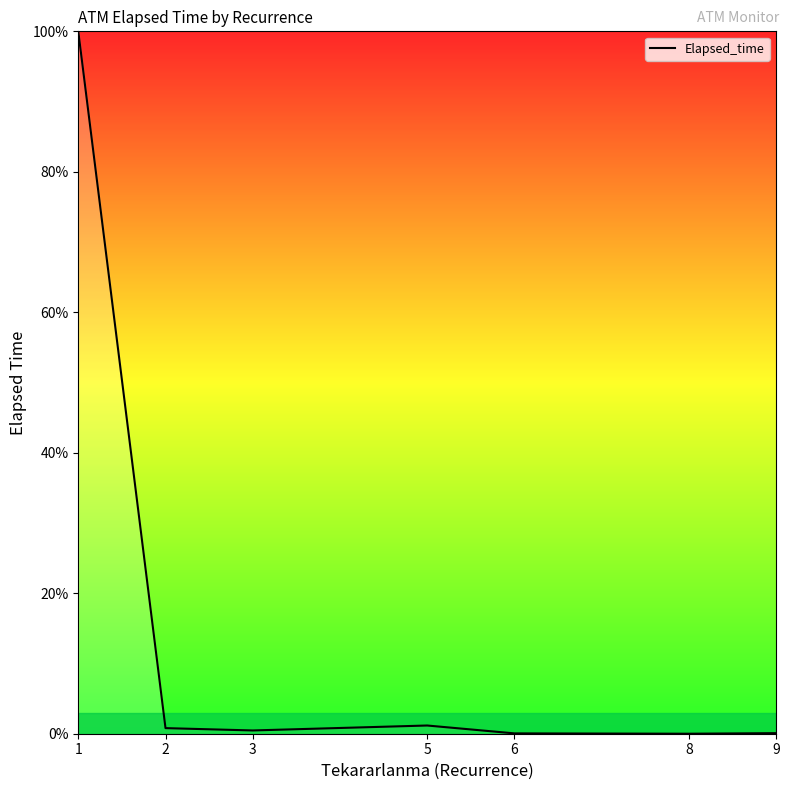

What is the average value?

14.7